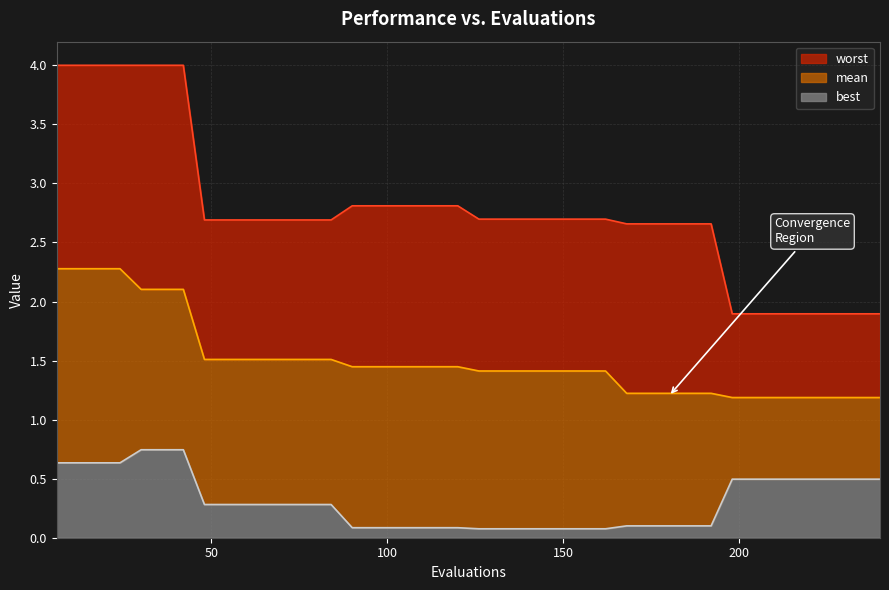

True or false: mean and best cross at least once.

False